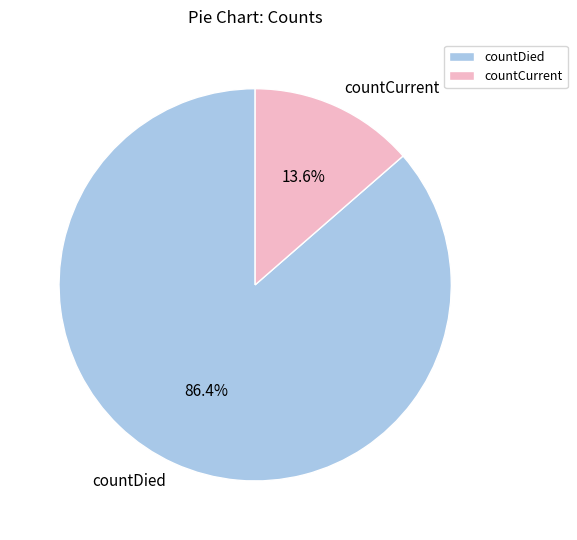

Which slice represents more than half of the pie?

countDied